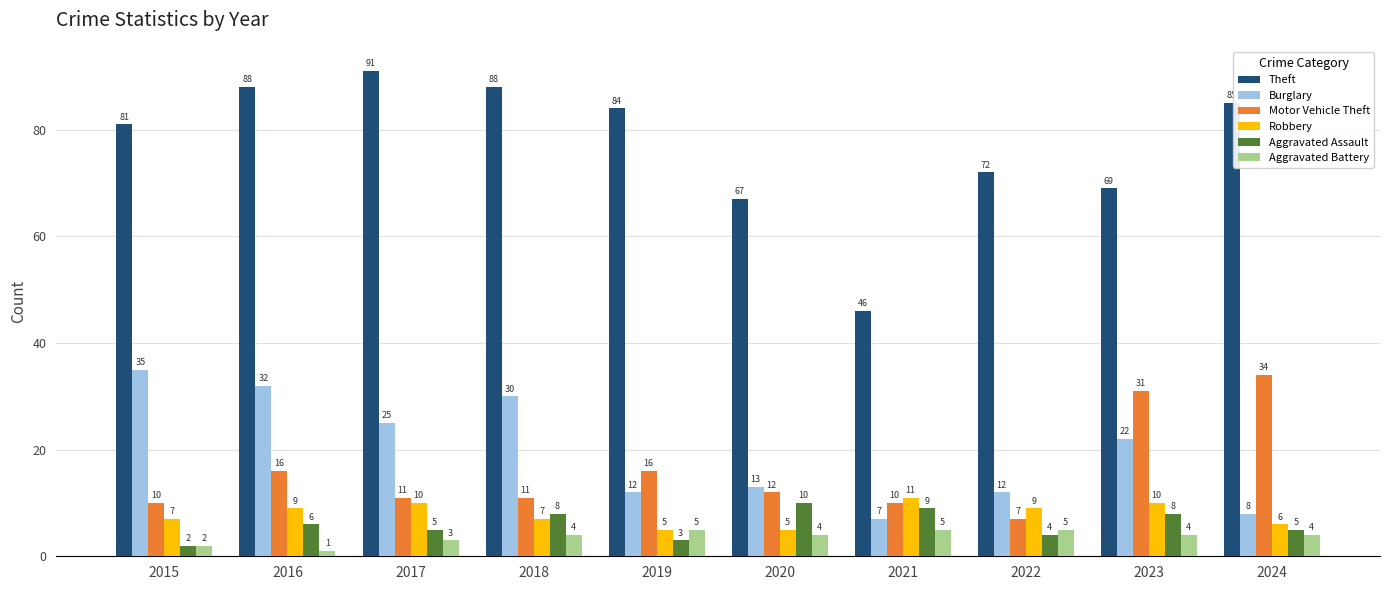

Where is Aggravated Battery nearest to the value 3?

2017